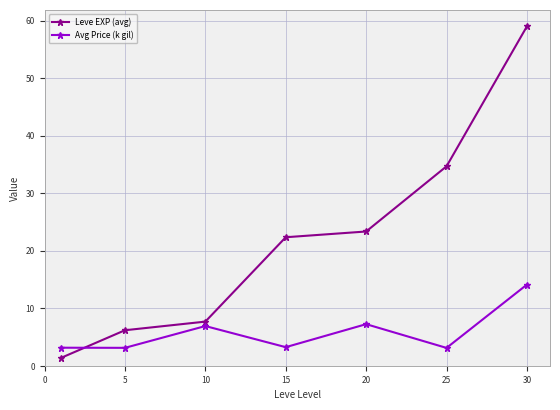

How many categories are shown in the chart?

7